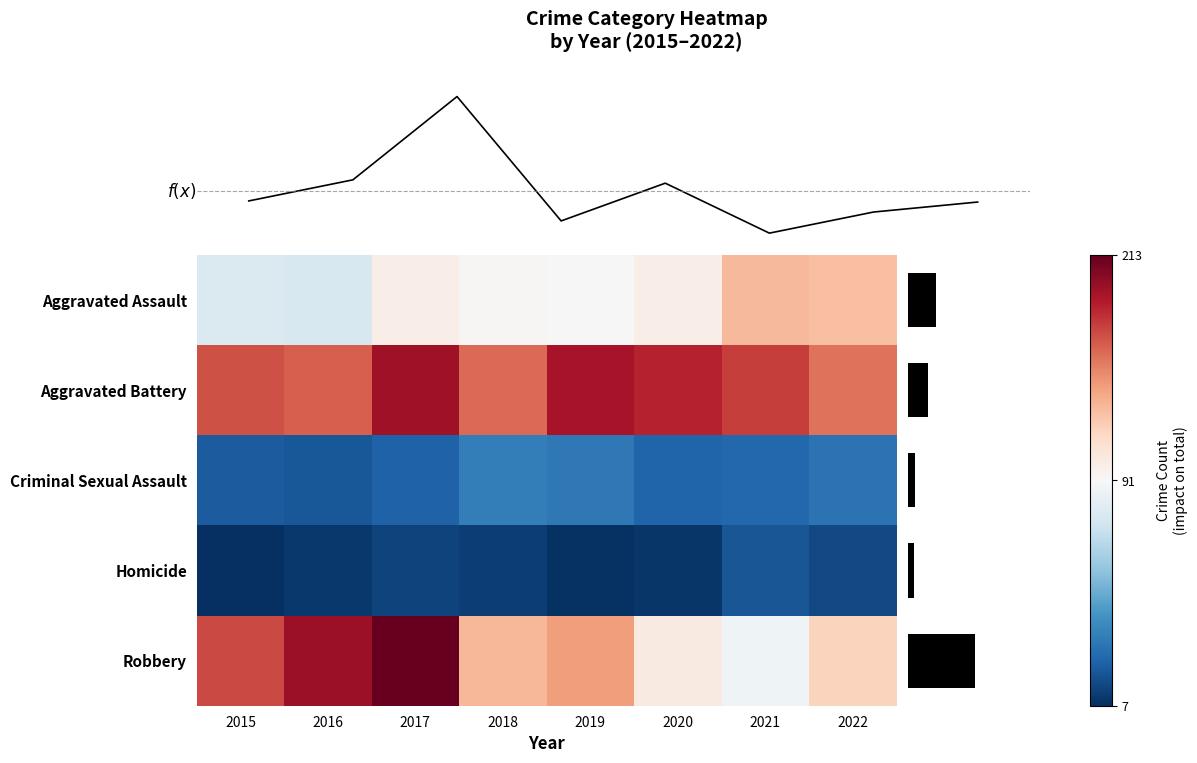

Where is Aggravated Battery nearest to the value 175?

2021